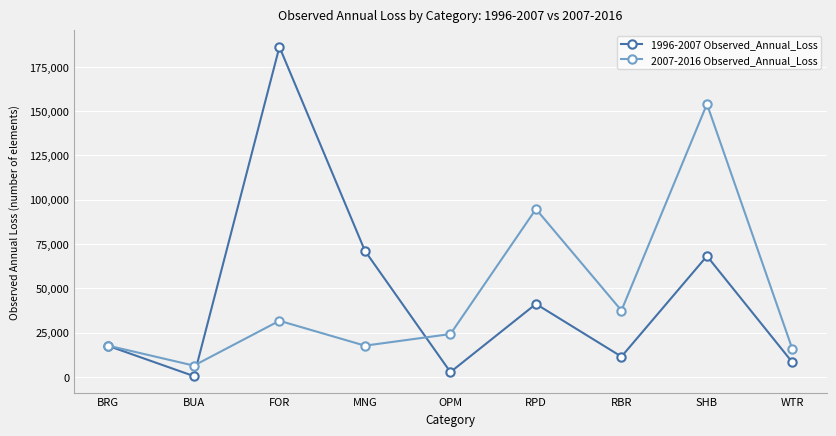

The 1996-2007 Observed_Annual_Loss series shows 75607.7 at FOR. True or false?

False